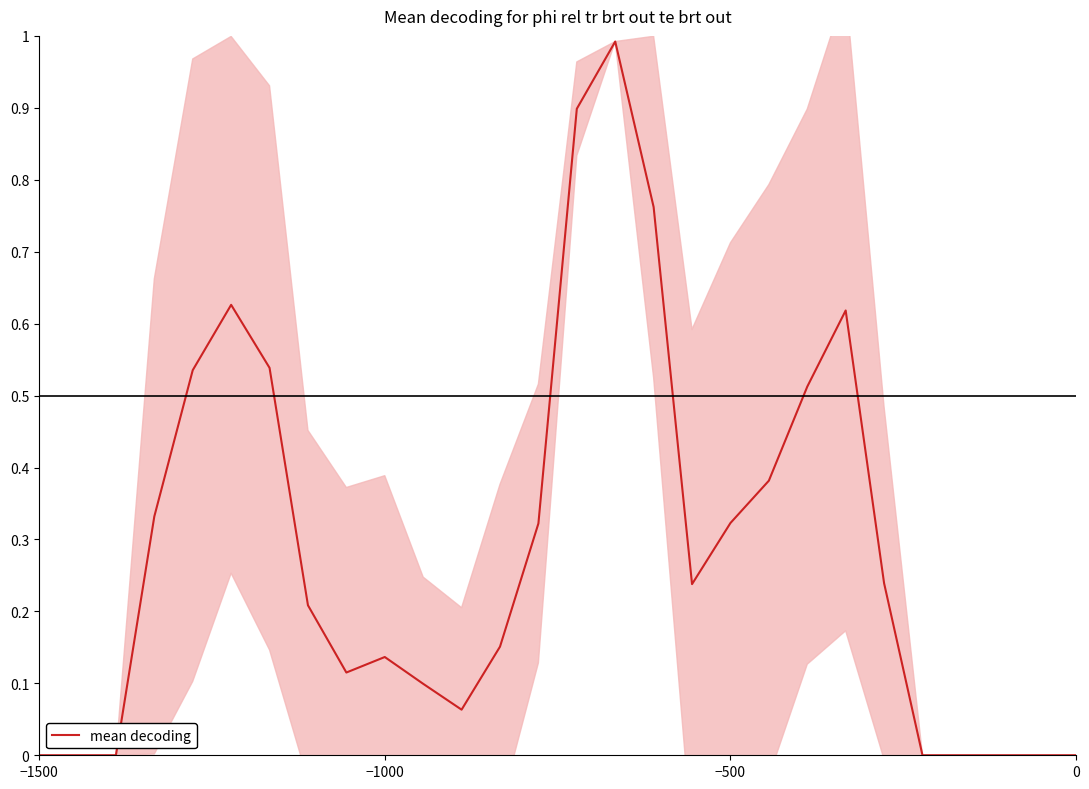

What is the difference between the second highest and minimum values?

0.9